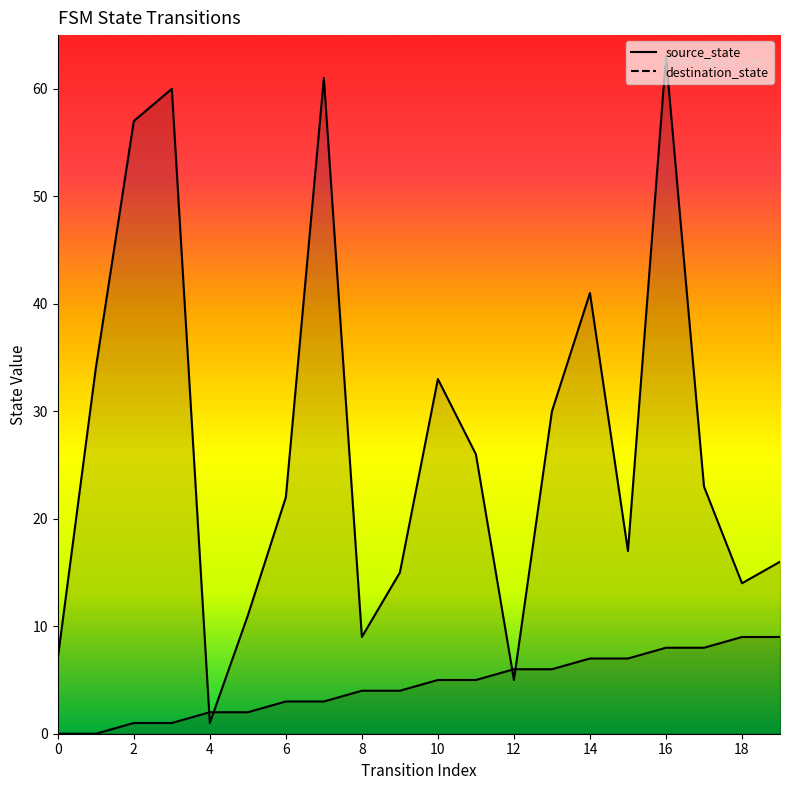

What is the difference between the highest and lowest values at 4?

1